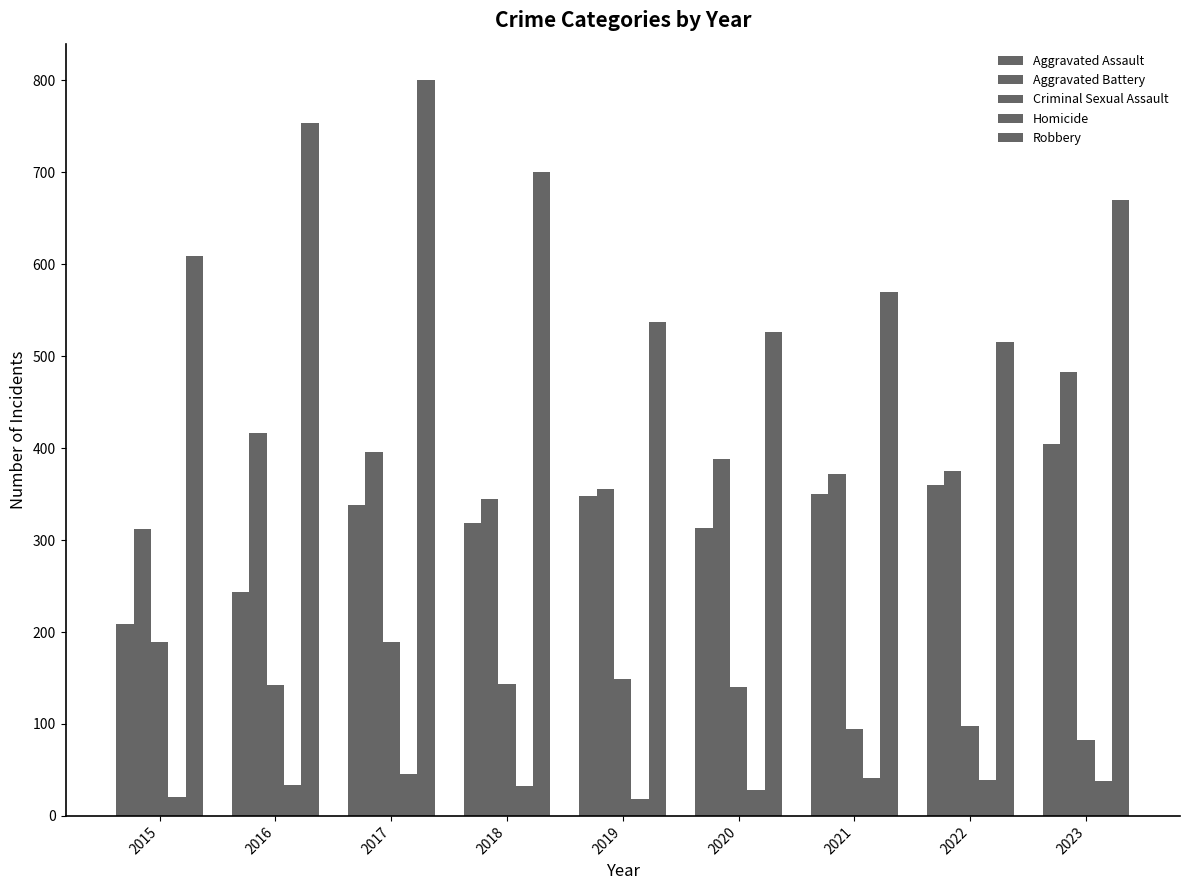

Reading left to right, what are all the values shown in this chart?

Aggravated Assault: 209	244	338	319	348	313	350	360	404
Aggravated Battery: 312	417	396	345	356	388	372	375	483
Criminal Sexual Assault: 189	142	189	144	149	140	94	98	83
Homicide: 21	34	46	32	18	28	41	39	38
Robbery: 609	754	800	700	537	526	570	515	670